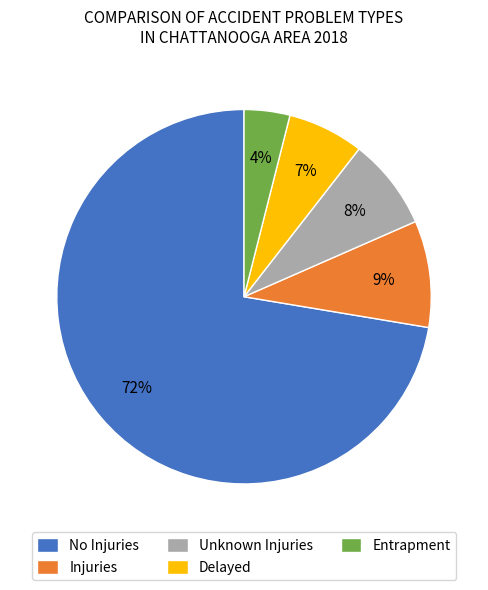

Is it true that Injuries is 4% of the pie?

False